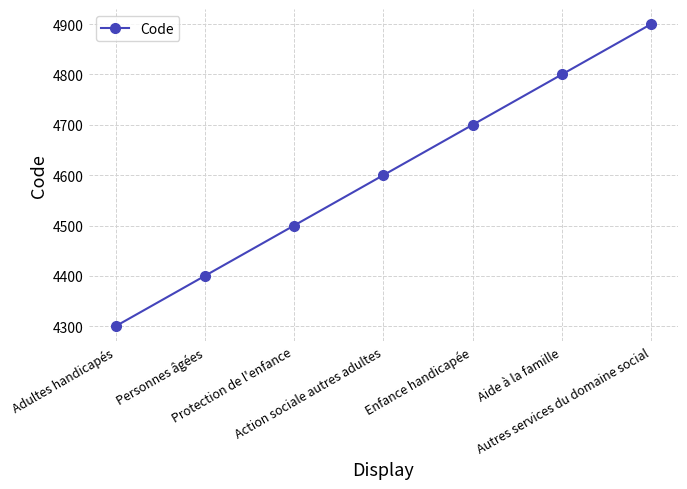

Rank the categories by value from lowest to highest.

Adultes handicapés, Personnes âgées, Protection de l'enfance, Action sociale autres adultes, Enfance handicapée, Aide à la famille, Autres services du domaine social